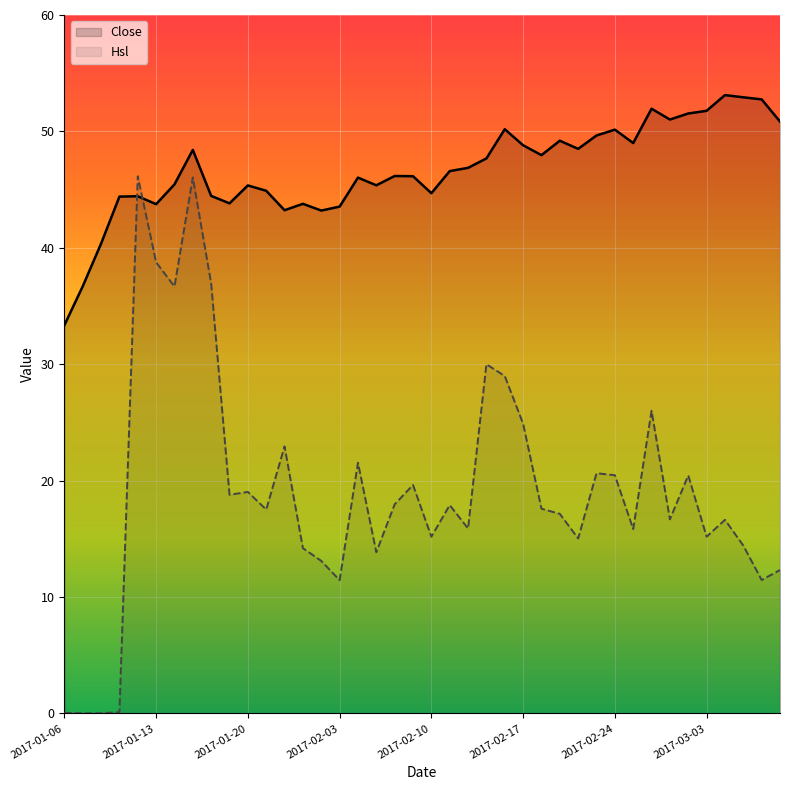

Which series has the widest spread of values?

Hsl